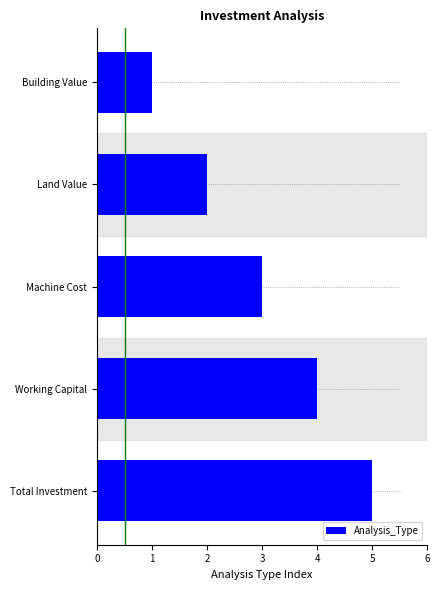

What value does the data have at Total Investment?

5